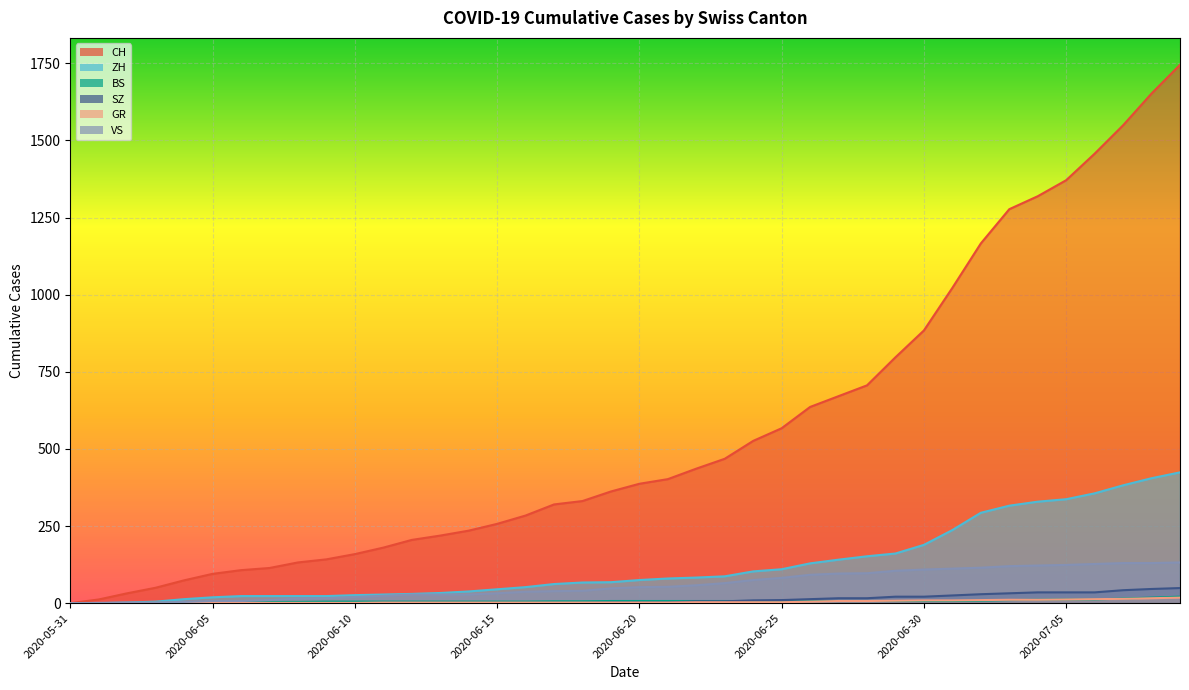

Which series has the largest total across all categories?

CH